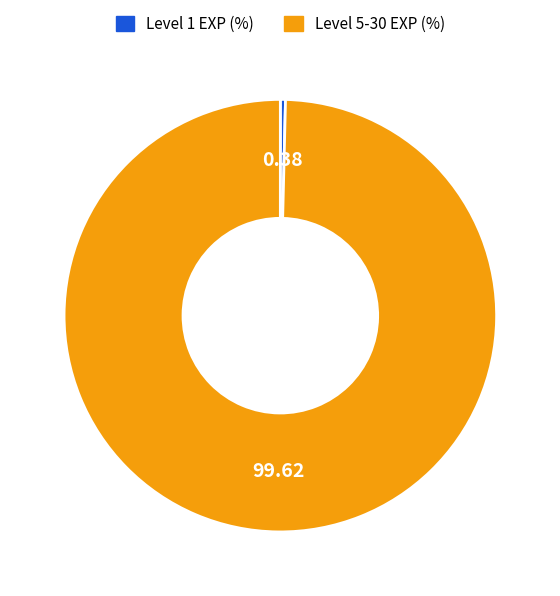

How many segments does this pie chart have?

2